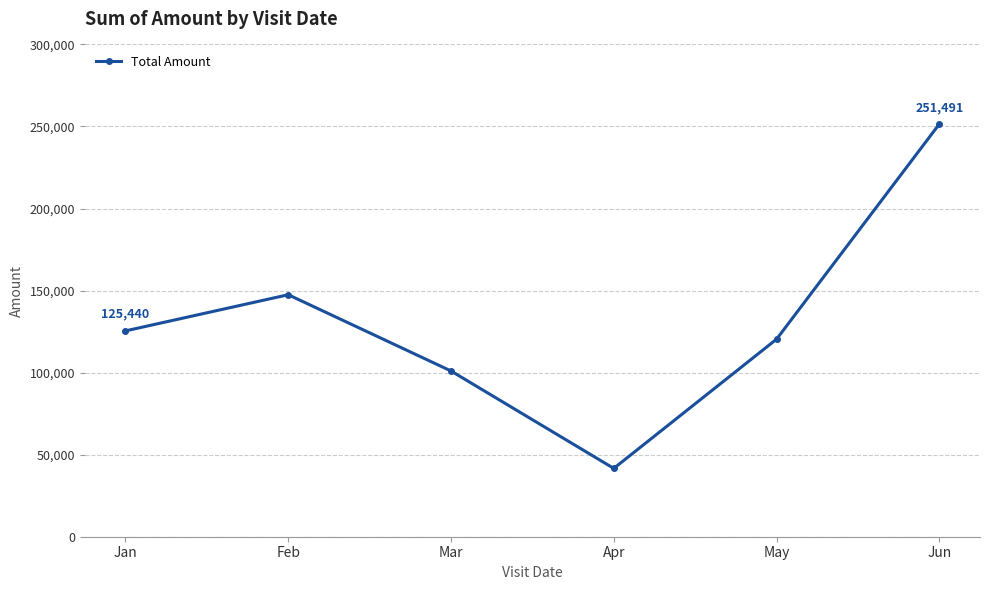

How many points are higher than both their immediate neighbors (excluding endpoints)?

1